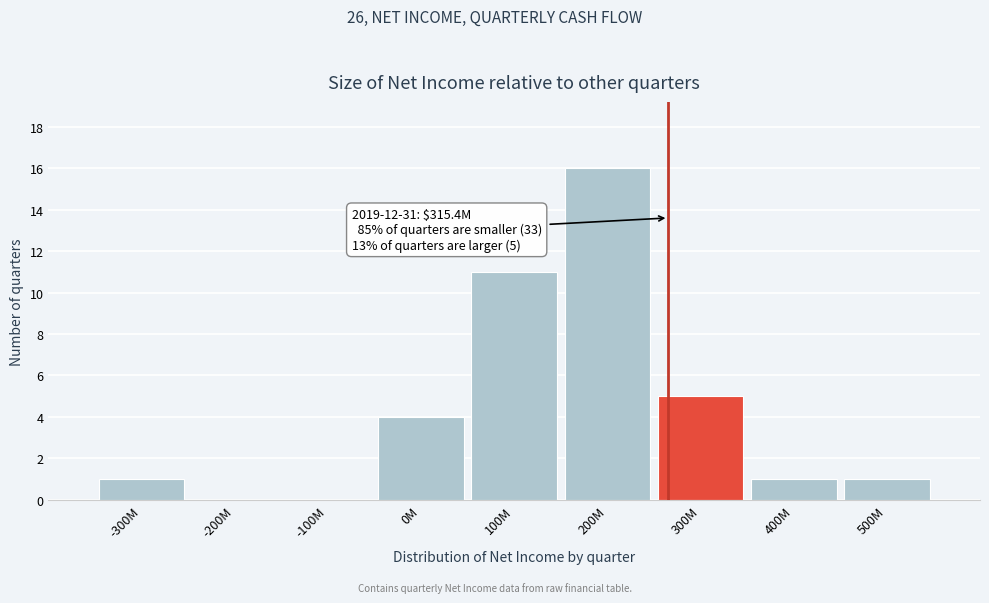

Reading right to left, list all the values displayed in this chart.

500M=1	400M=1	300M=5	200M=16	100M=11	0M=4	-100M=0	-200M=0	-300M=1